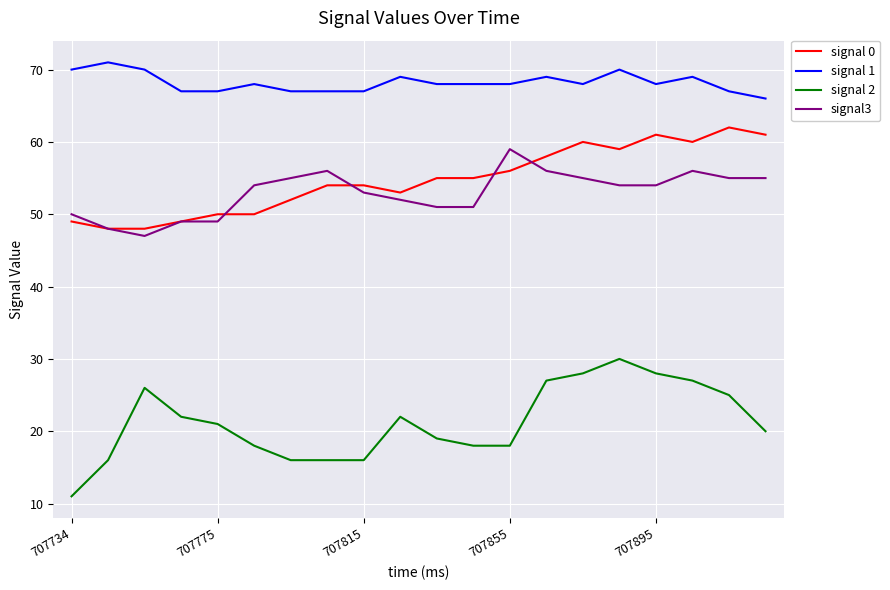

What is the smallest value displayed?

11